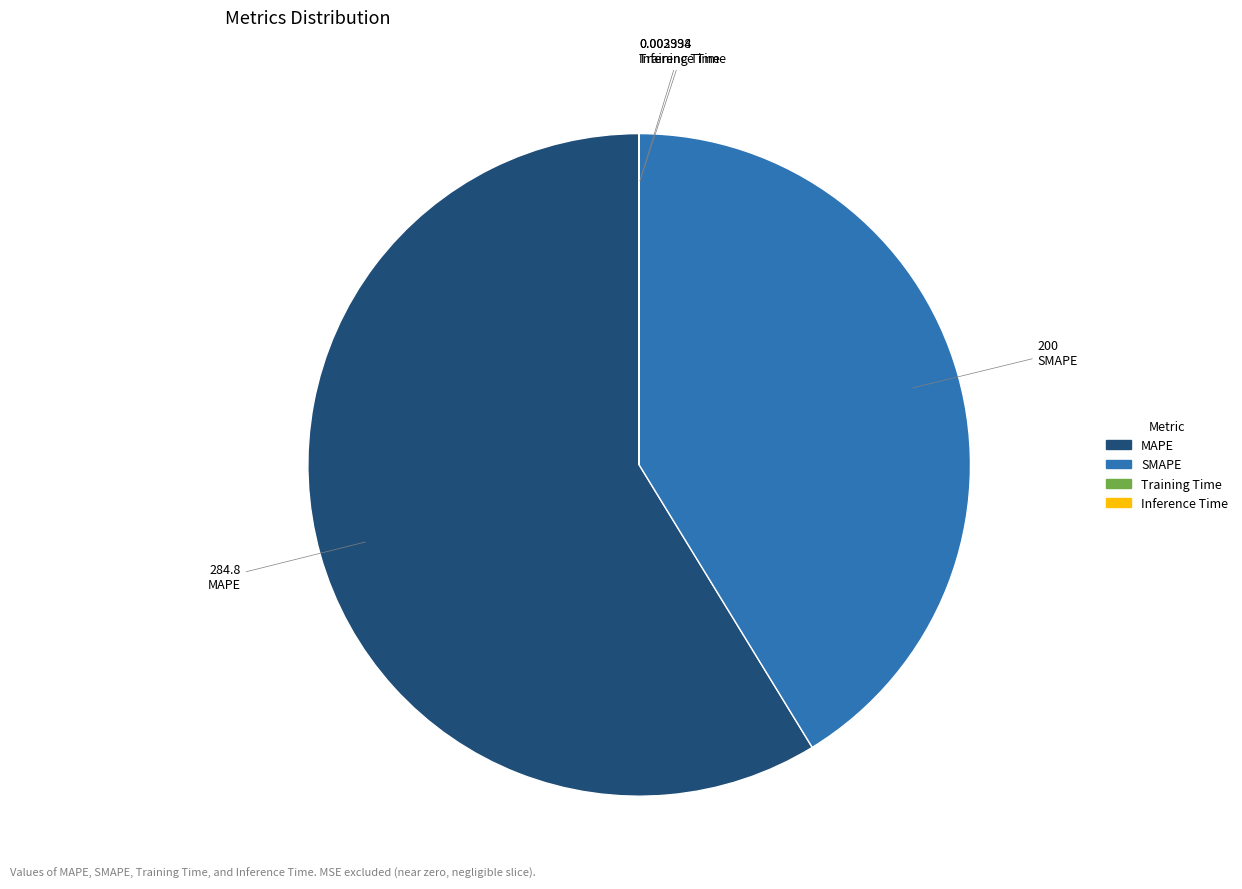

Between SMAPE and MAPE, which is larger?

MAPE